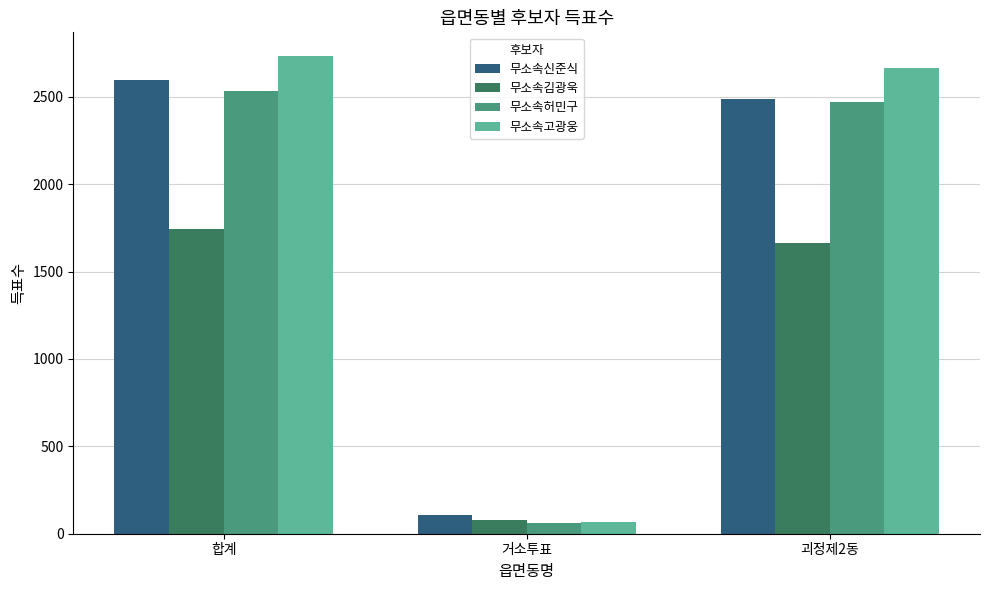

What position from the left is 괴정제2동?

3